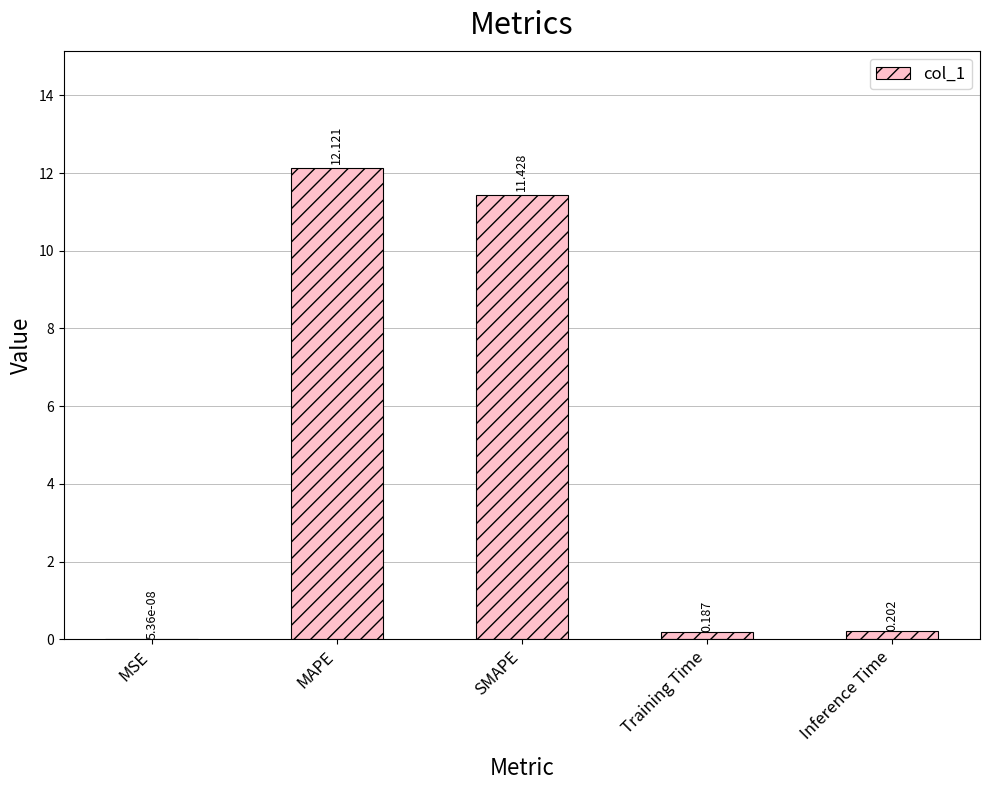

Between Training Time and Inference Time, which is larger?

Inference Time